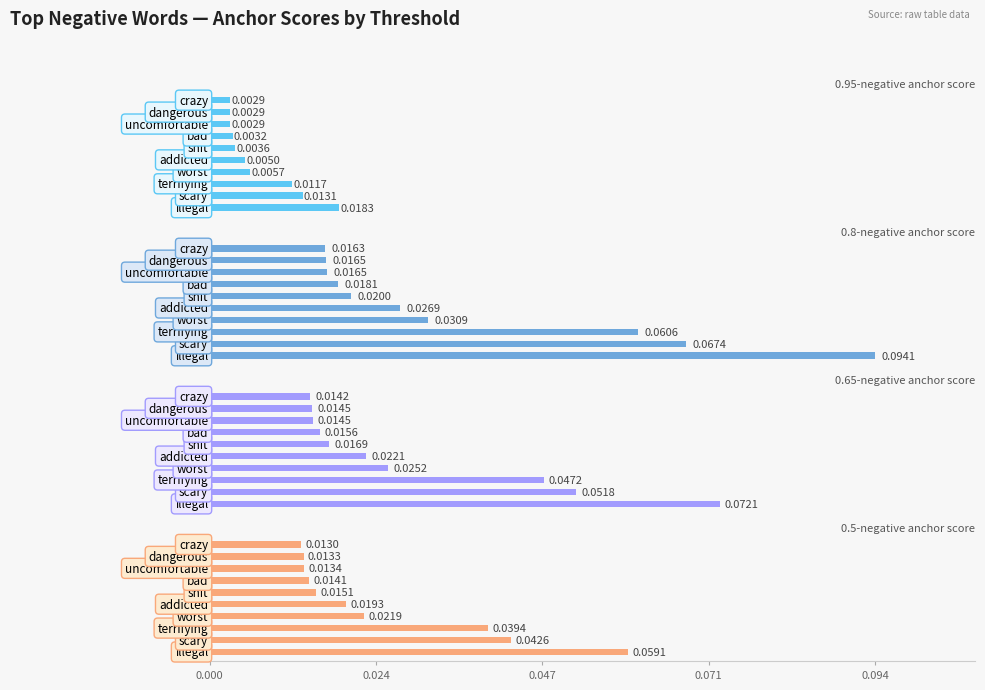

Which series has the widest spread of values?

0.8-negative anchor score